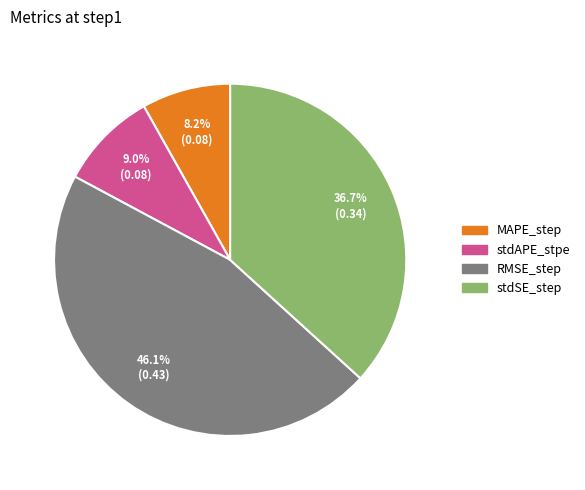

Is the sum of MAPE_step and stdSE_step greater than half?

No